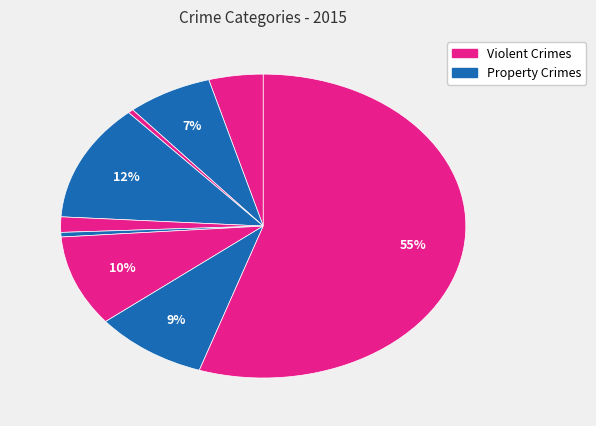

How many segments does this pie chart have?

9